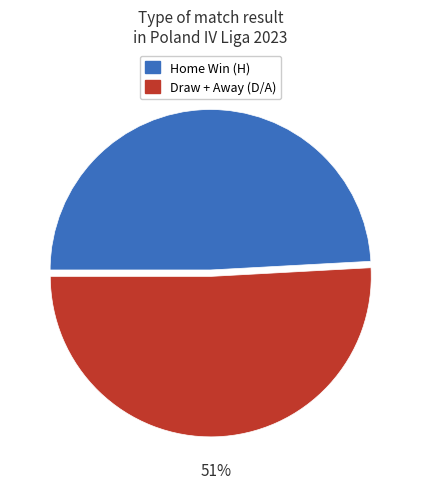

To the nearest percent, what is the average slice percentage?

50%